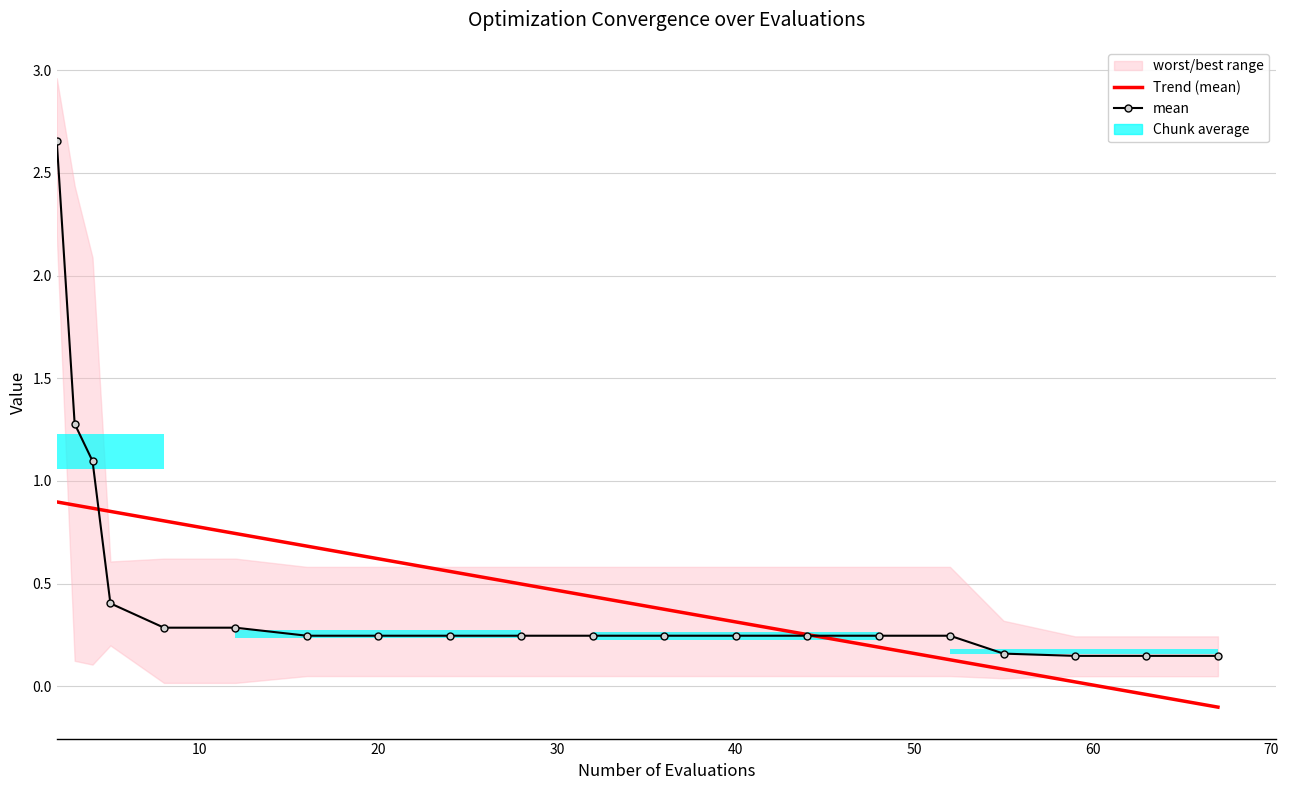

What is the sum of the mean values at 40 and 14?

0.5